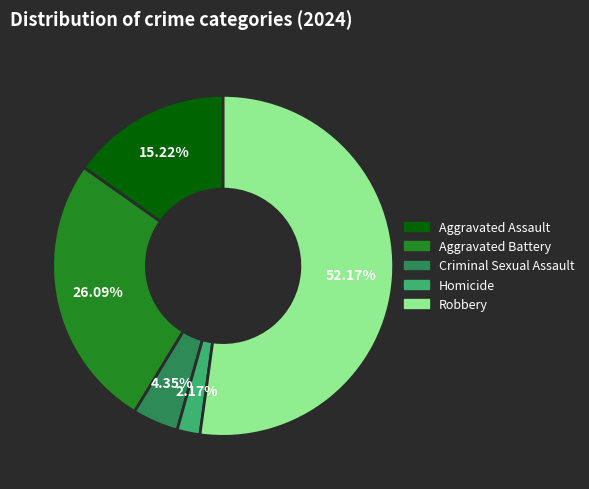

How many segments does this pie chart have?

5